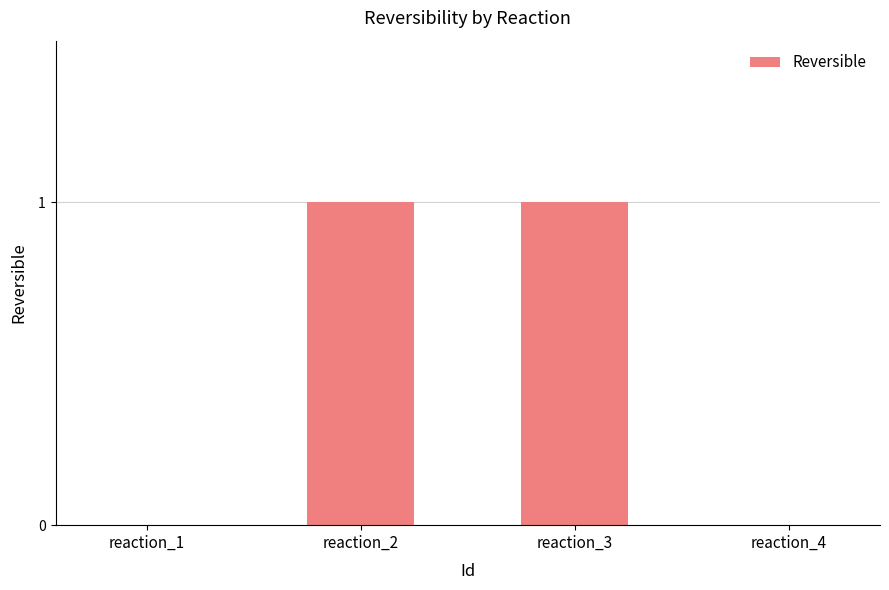

Between reaction_3 and reaction_1, which is larger?

reaction_3